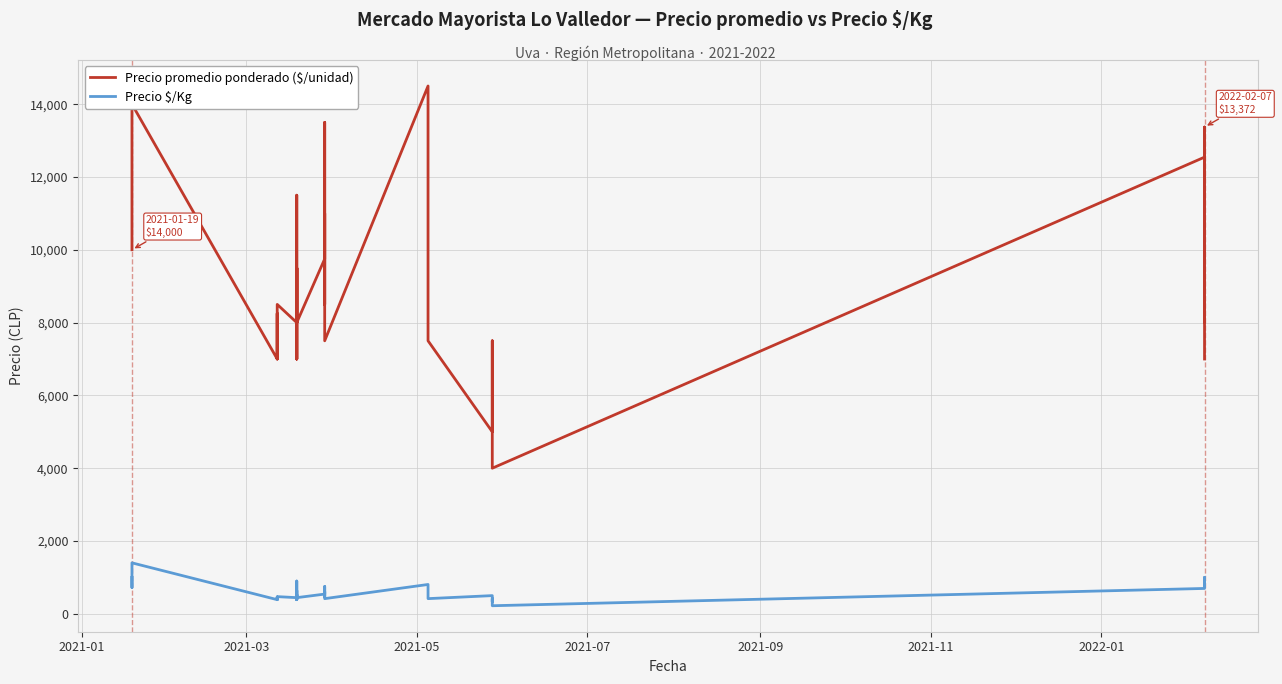

True or false: Precio $/Kg and Precio promedio ponderado ($/unidad) intersect in this chart.

False